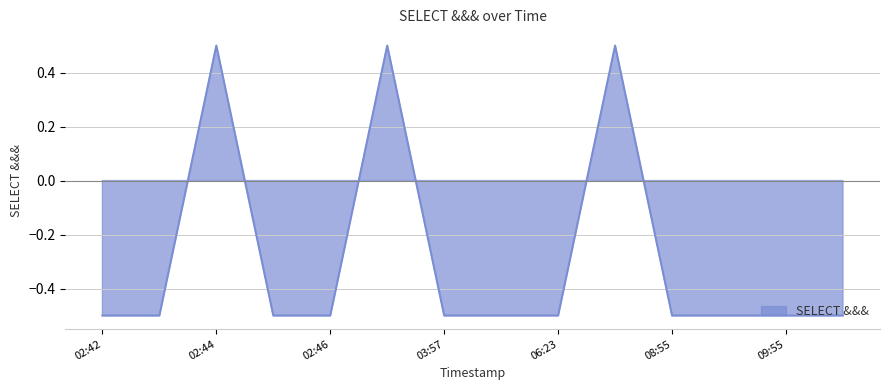

What is the difference between the maximum and second lowest values?

1.0